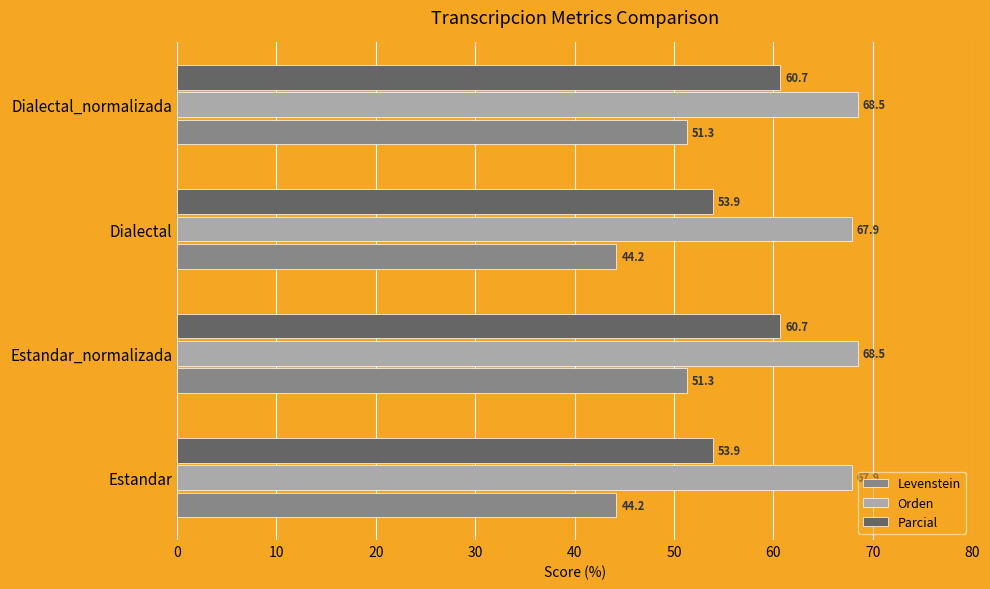

What is the minimum value for Levenstein?

44.2